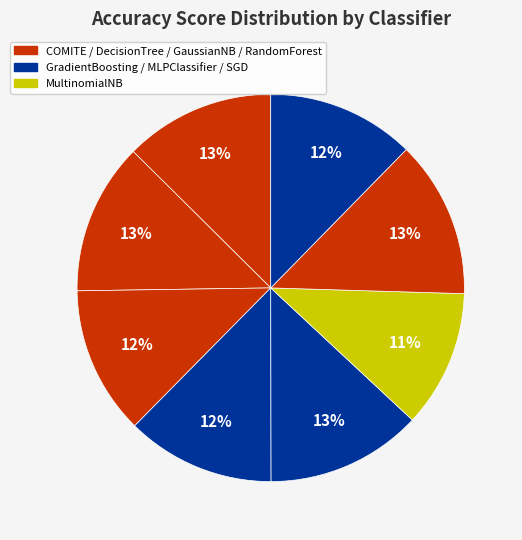

How many segments does this pie chart have?

8